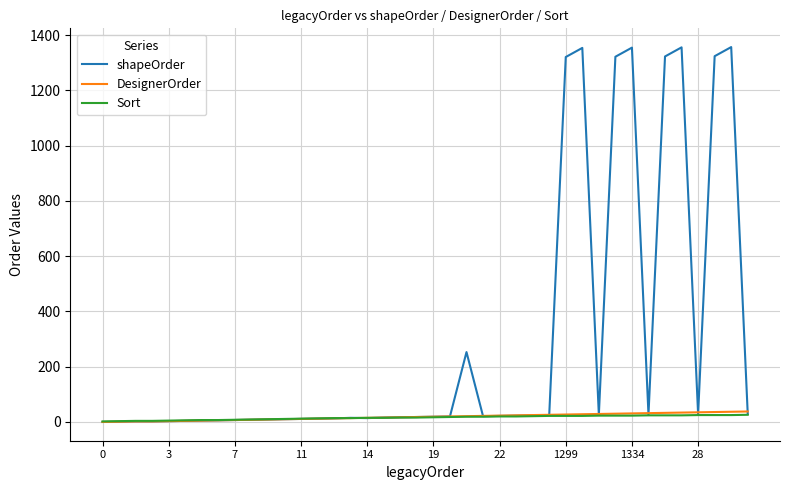

Which series has the largest total across all categories?

shapeOrder